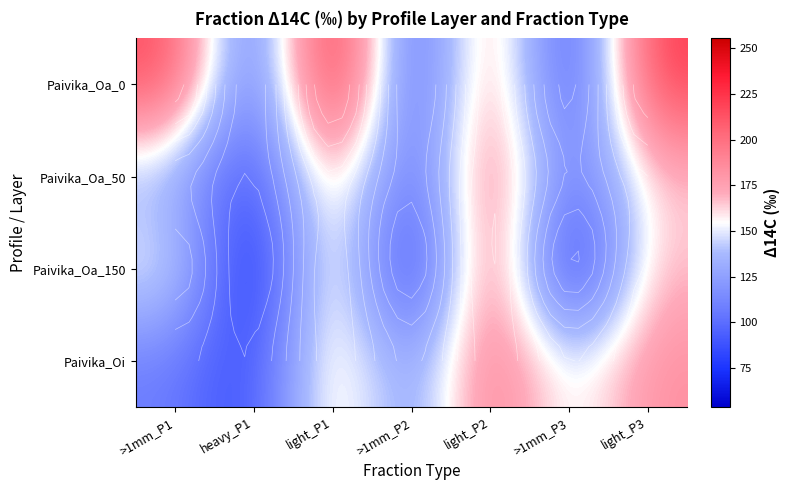

At how many categories does at least one series exceed 164?

4